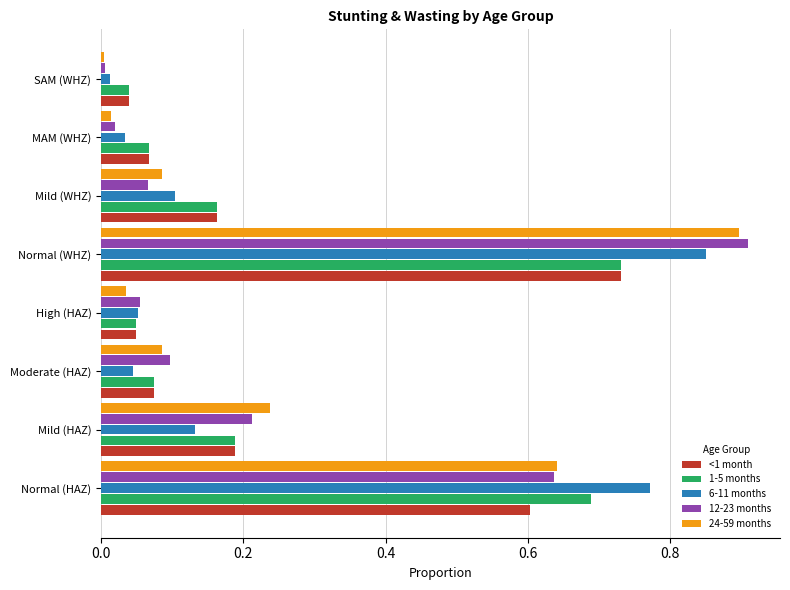

Which series has the largest range (max minus min)?

12-23 months